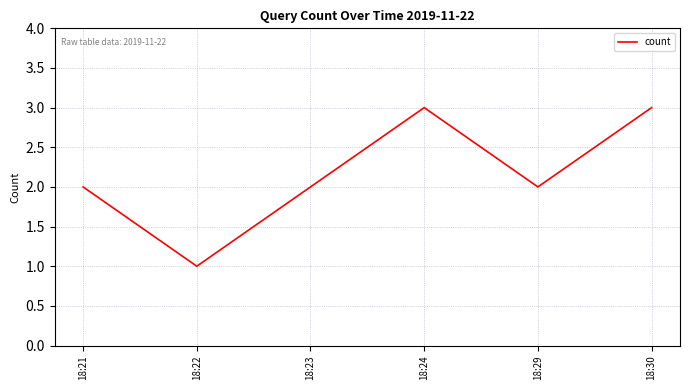

Reading left to right, list all the values displayed in this chart.

18:21=2	18:22=1	18:23=2	18:24=3	18:29=2	18:30=3